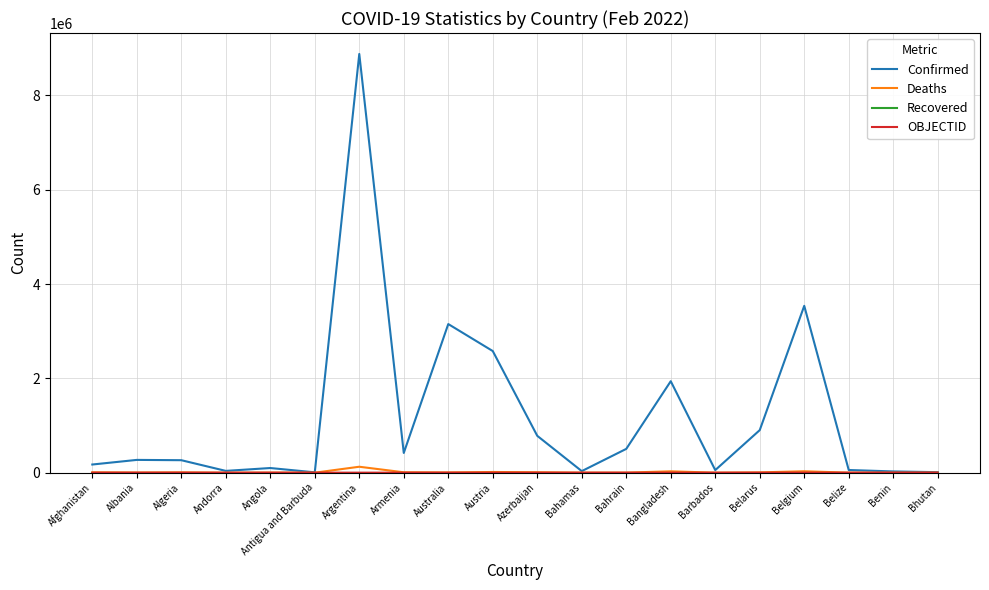

Which series has the largest range (max minus min)?

Confirmed